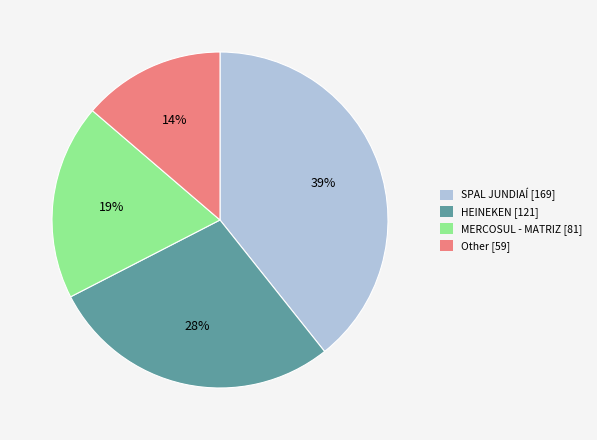

Do HEINEKEN [121] and SPAL JUNDIAÍ [169] together represent more than half of the pie?

Yes